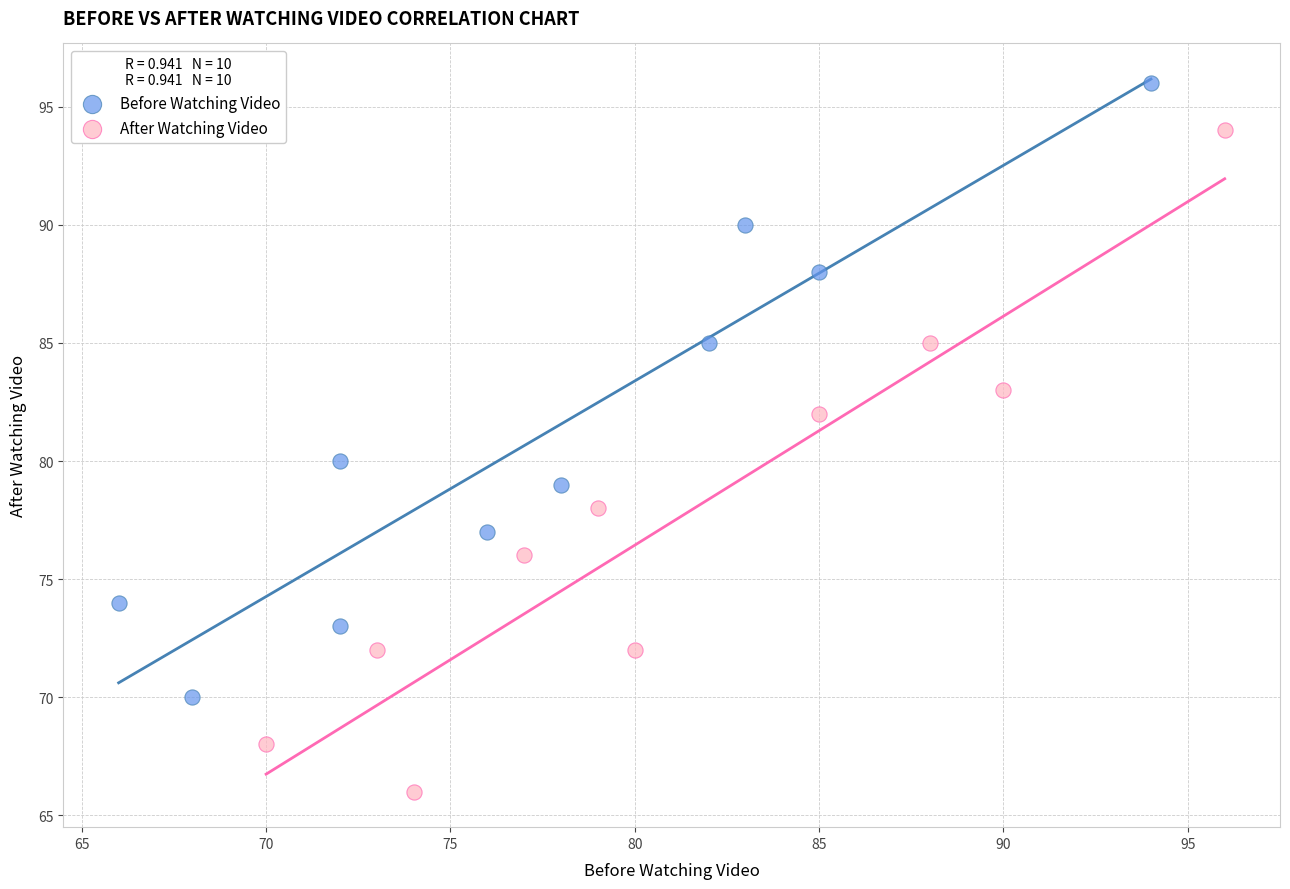

Which series contains the highest Y value?

Before Watching Video